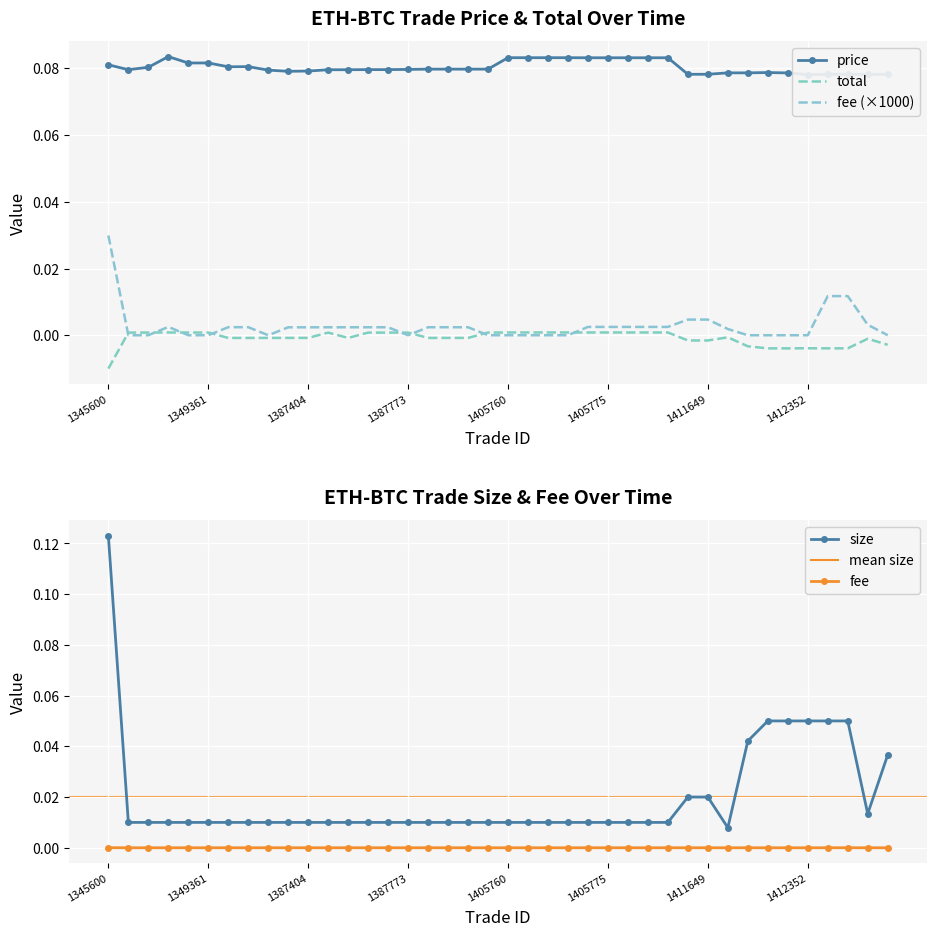

List the labels in order of price value, smallest first.

1412352, 1411648, 1411649, 1412430, 1412432, 1412433, 1412525, 1412279, 1412091, 1412110, 1412269, 1387400, 1387404, 1351387, 1387748, 1347073, 1387749, 1387760, 1387761, 1387773, 1387828, 1387829, 1387831, 1387840, 1347184, 1349570, 1349580, 1345600, 1349269, 1349361, 1405774, 1405775, 1405776, 1405777, 1405778, 1405760, 1405763, 1405765, 1405767, 1348461